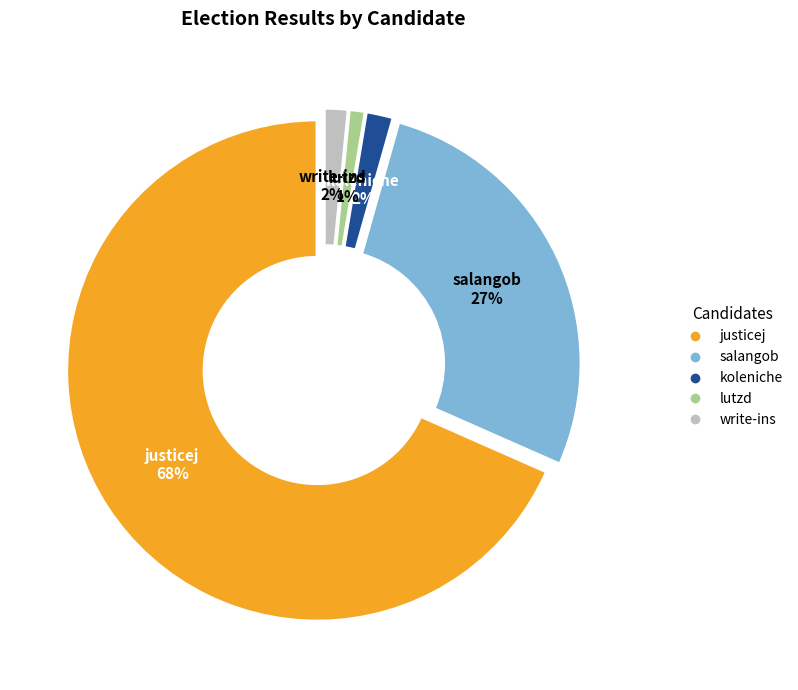

Which slice is the smallest?

lutzd